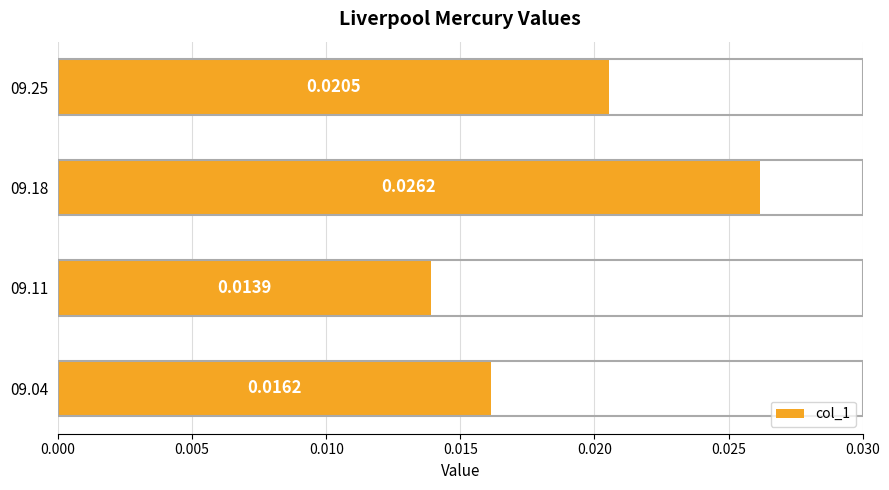

Rank the categories by value from lowest to highest.

09.11, 09.04, 09.25, 09.18